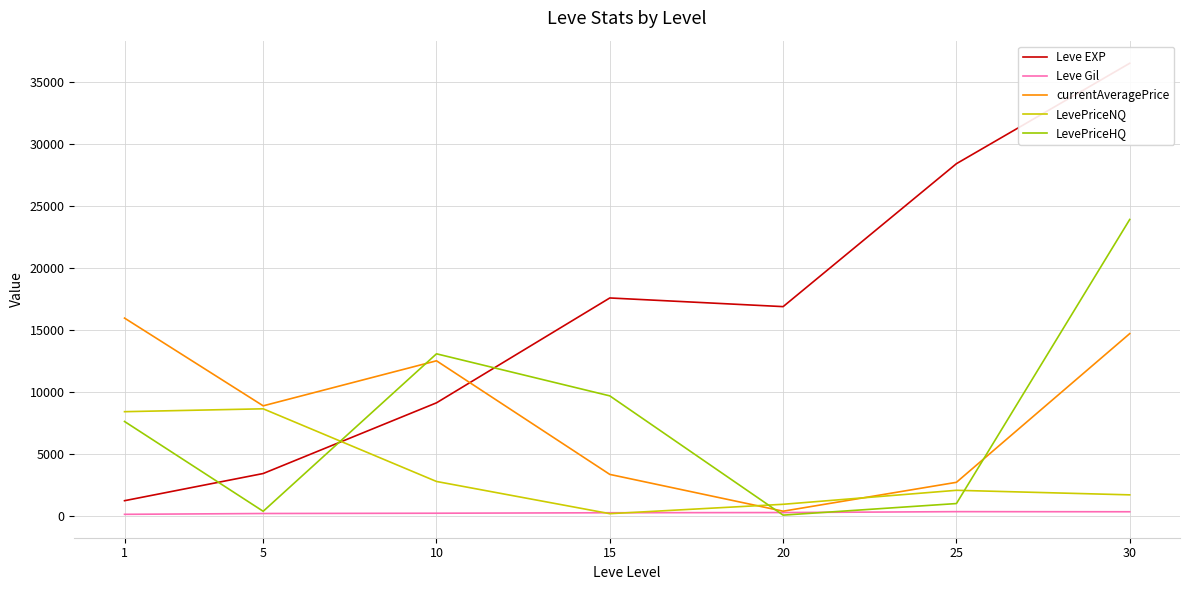

Reading left to right, transcribe all the data shown in this chart.

Leve EXP: 1=1213.3	5=3405.0	10=9106.7	15=17563.3	20=16865.0	25=28393.3	30=36492.5
Leve Gil: 1=113.3	5=180.0	10=202.8	15=241.3	20=257.0	25=329.7	30=320.8
currentAveragePrice: 1=15939.8	5=8864.2	10=12496.1	15=3333.2	20=366.5	25=2695.5	30=14688.6
LevePriceNQ: 1=8392.4	5=8624.2	10=2763.3	15=166.3	20=923.2	25=2051.7	30=1684.2
LevePriceHQ: 1=7600.9	5=358.4	10=13059.2	15=9666.7	20=49.2	25=983.2	30=23895.7